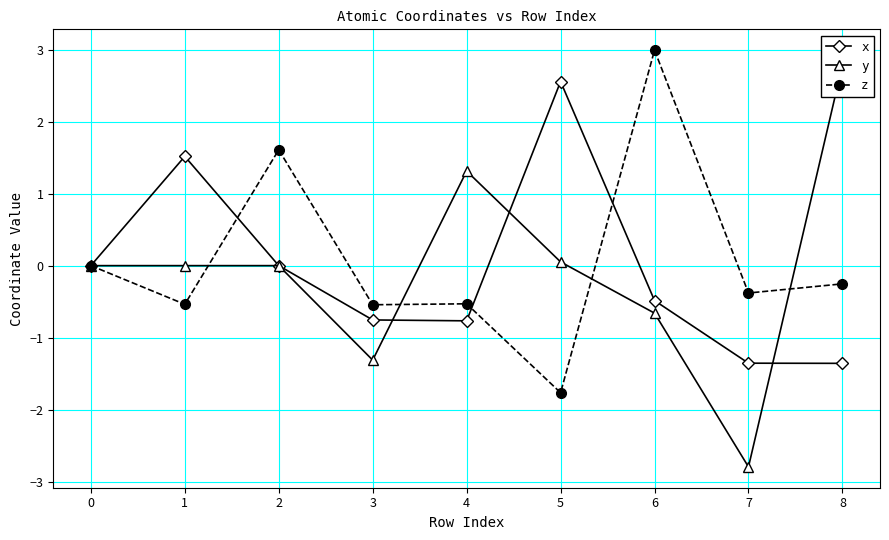

Does the chart display data point markers on the line(s)?

Yes